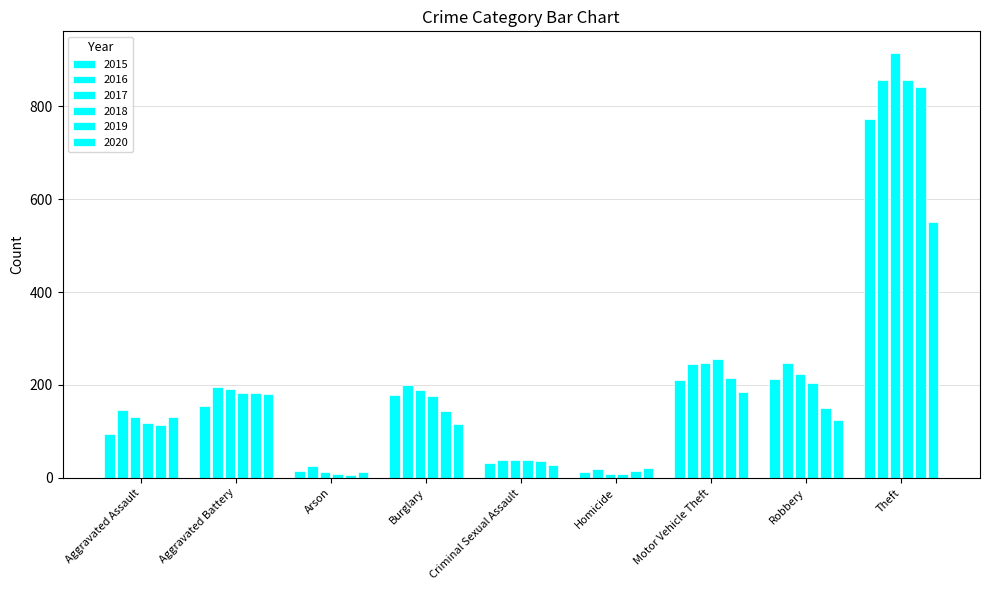

How many distinct data groups are displayed?

6